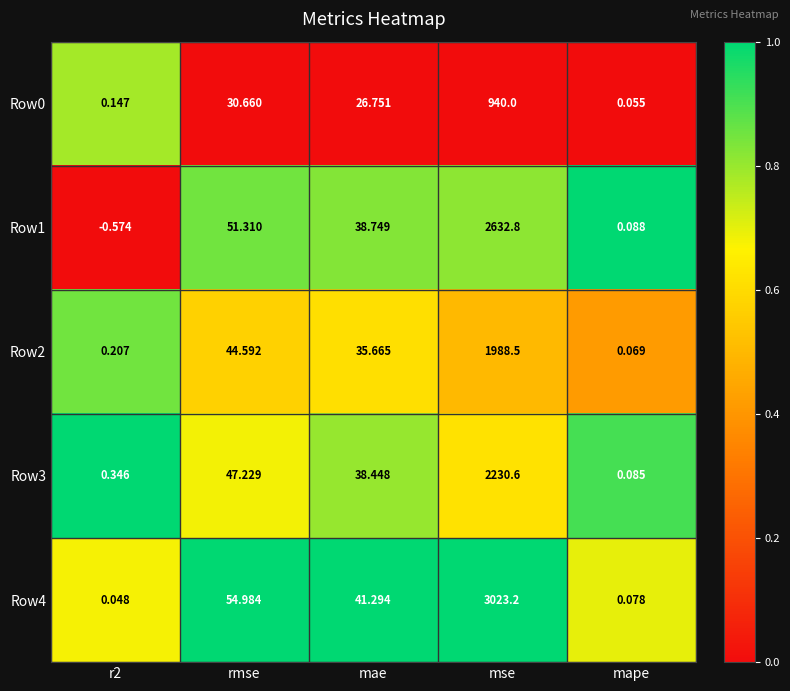

At which label is Row2 closest to 994?

rmse